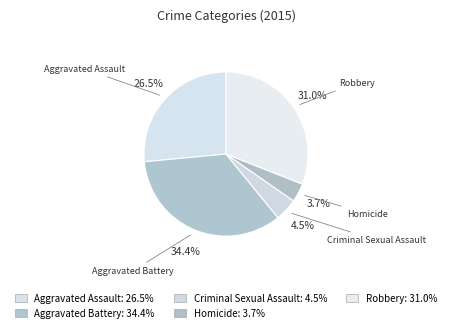

What is the largest slice in the pie chart?

Aggravated Battery